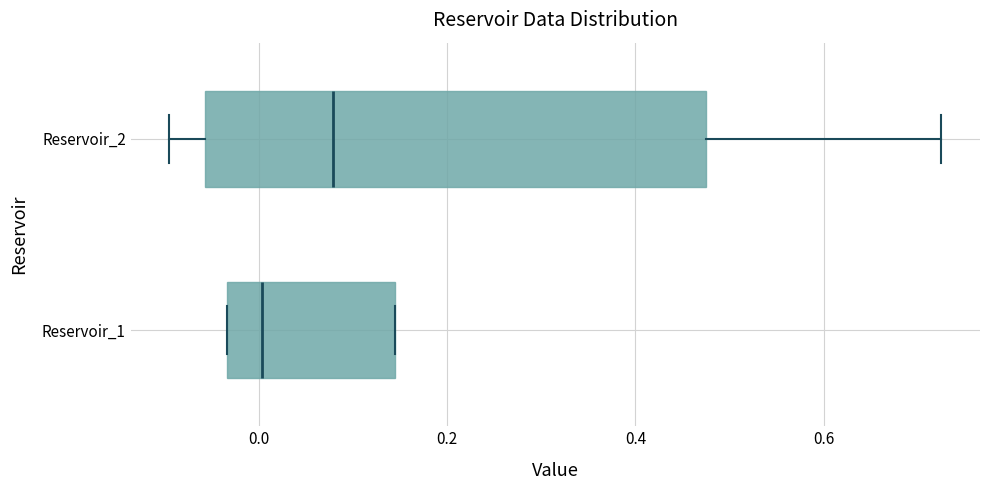

Which box is the widest, from its left edge to its right edge?

Reservoir_2